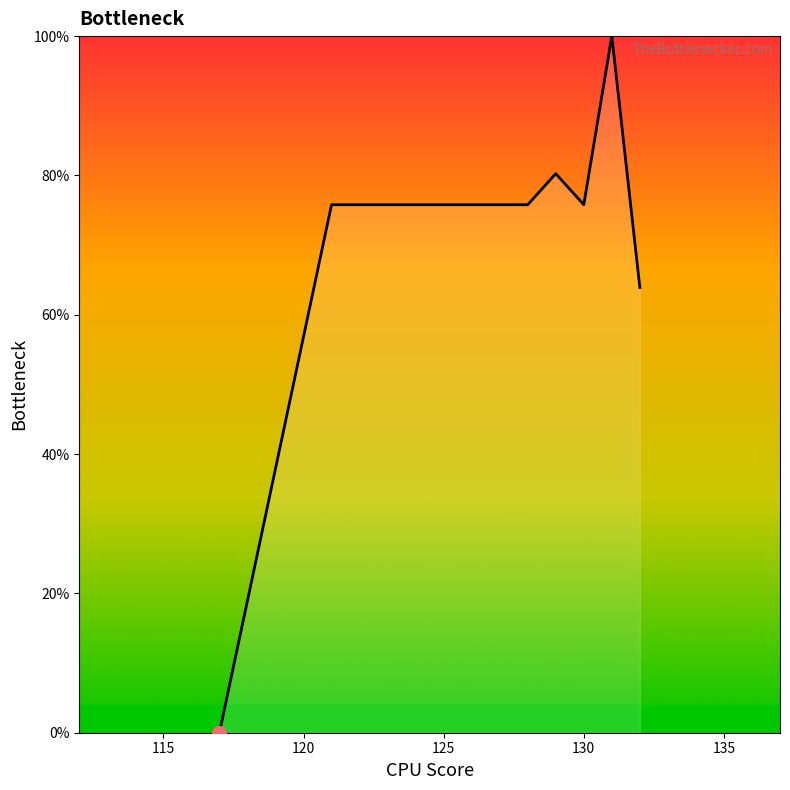

Reading left to right, what are all the values shown in this chart?

0.0	75.8	75.8	75.8	75.8	75.8	75.8	75.8	75.8	80.3	75.8	100.0	63.9